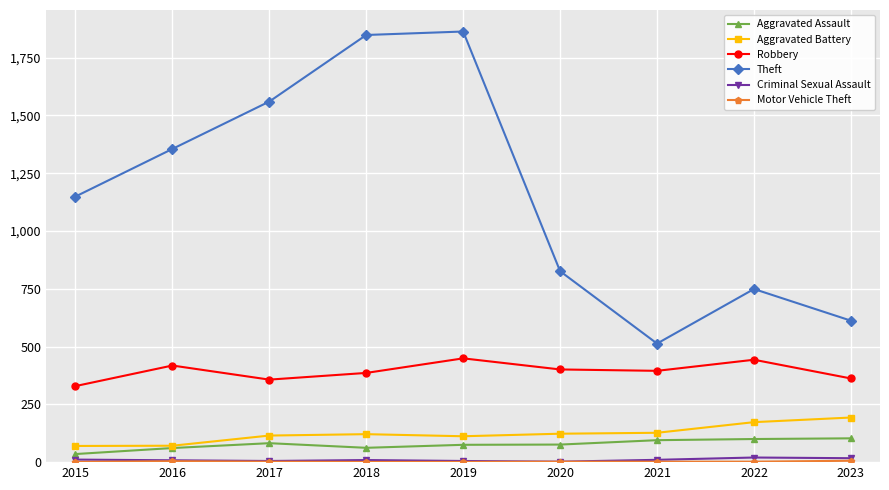

What is the total value across all series at 2018?

2427